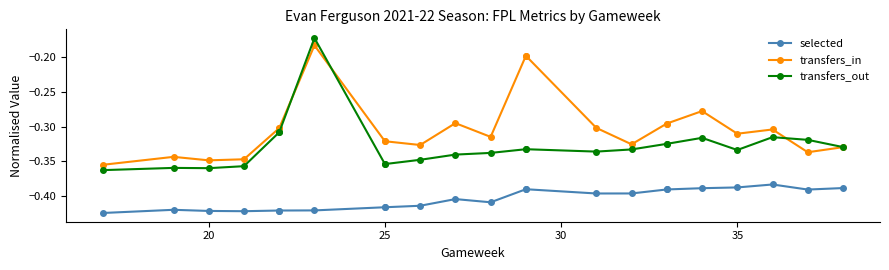

What is the difference between the maximum and minimum values in the transfers_out series?

0.2